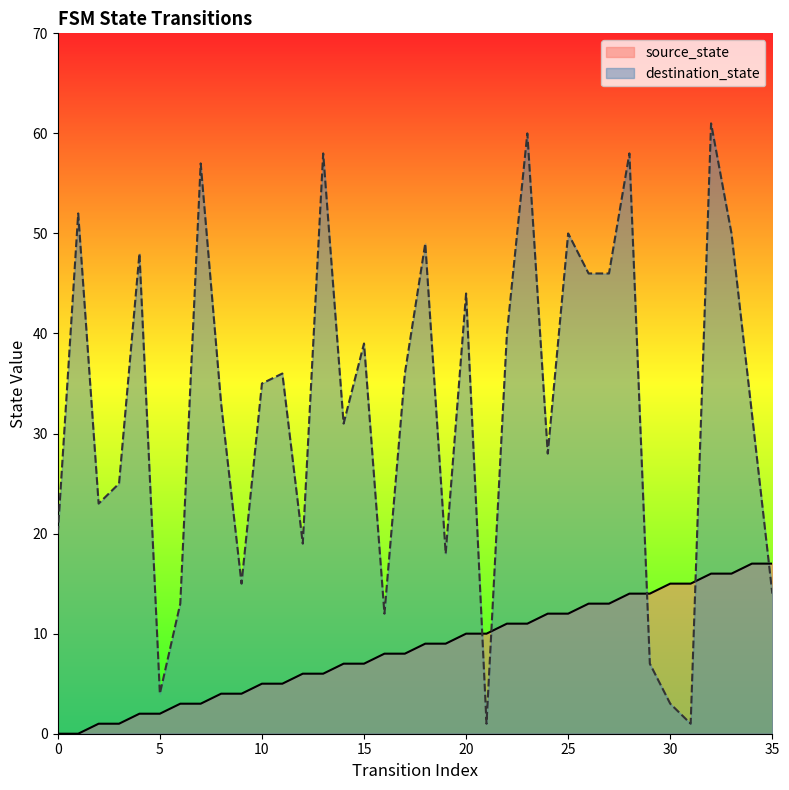

What is the average value of the destination_state series?

32